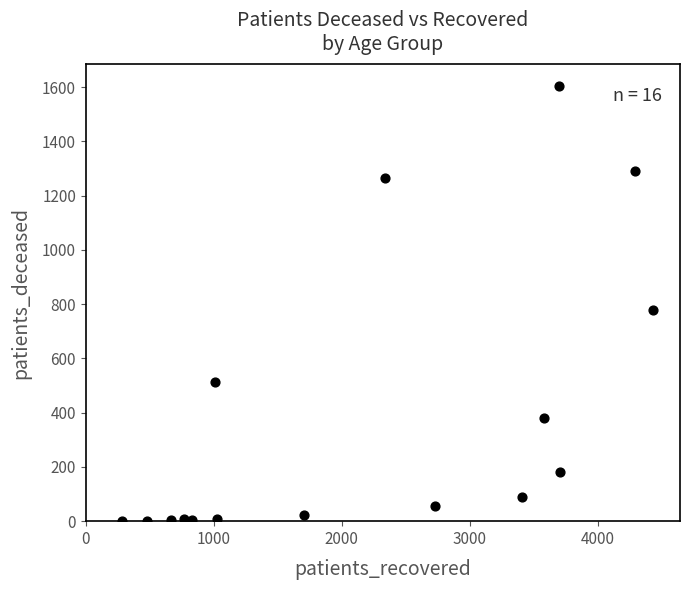

What is the range of Y values (max minus min)?

1605